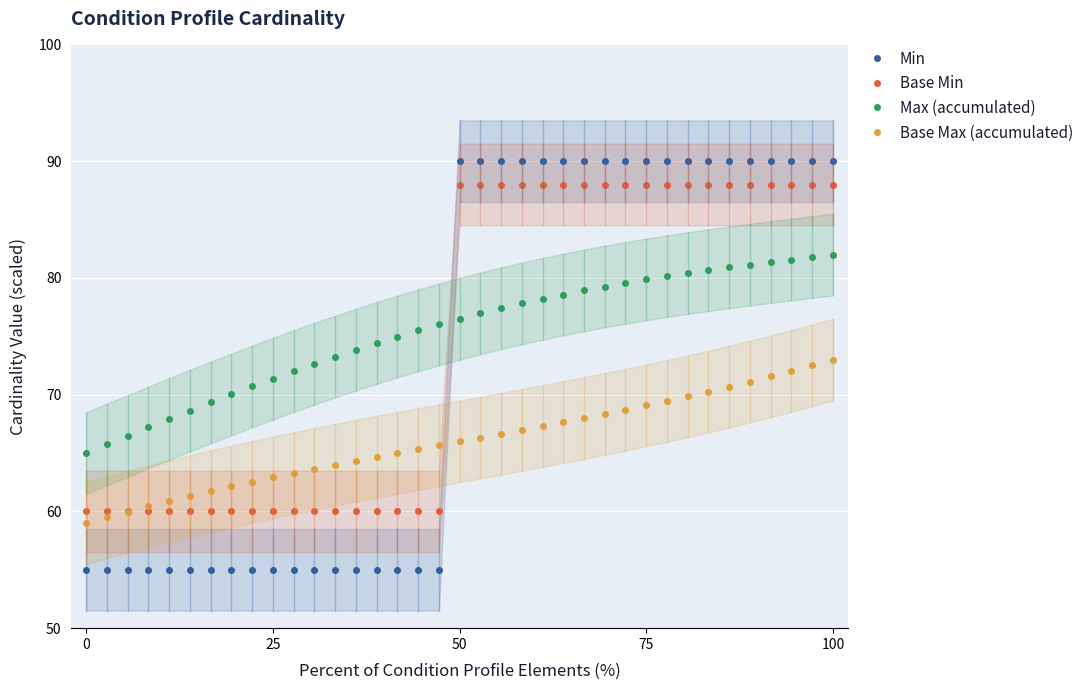

How many lines are shown in the chart?

4